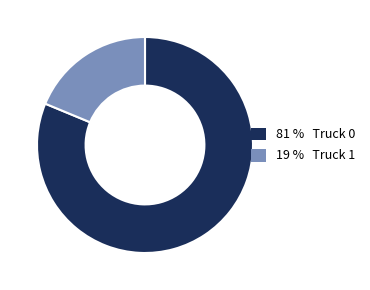

What is the largest slice in the pie chart?

81 % Truck 0